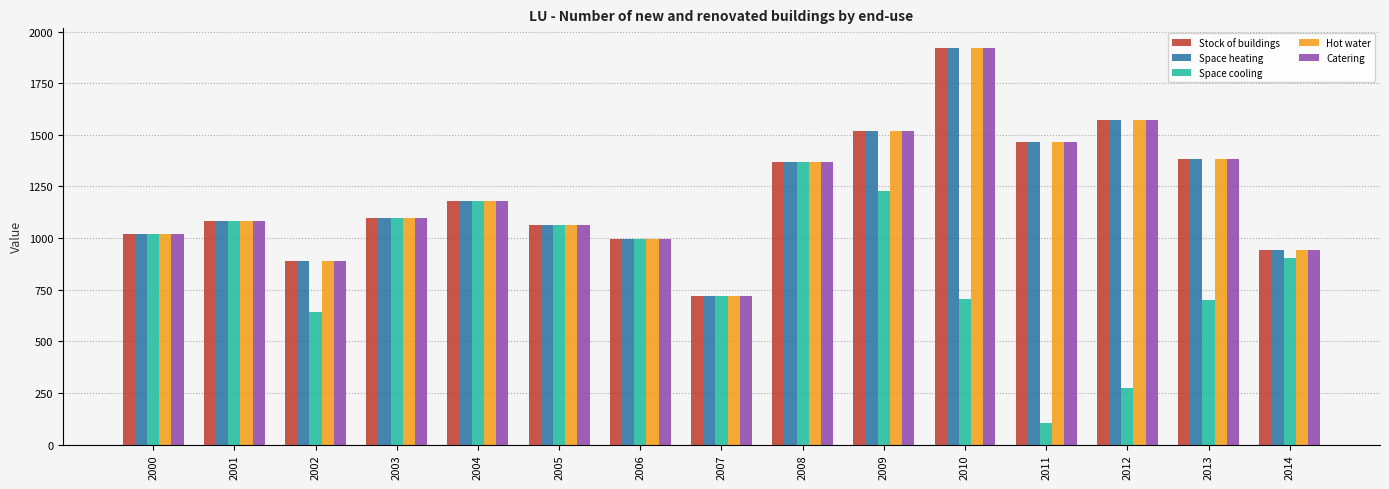

The value of Hot water at 2000 is 1497.3. True or false?

False